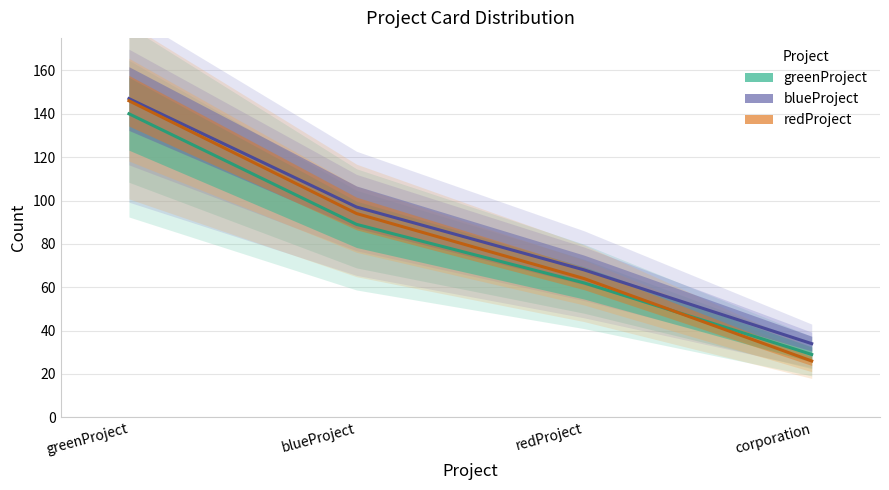

True or false: redProject and blueProject cross at least once.

False